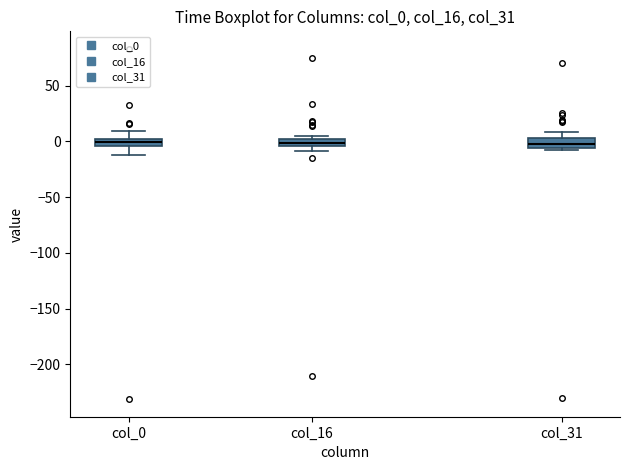

Where is the upper edge of the box for col_31 on the y-axis? The values are not printed on the chart, so give them approximately, as read against the axis.

5